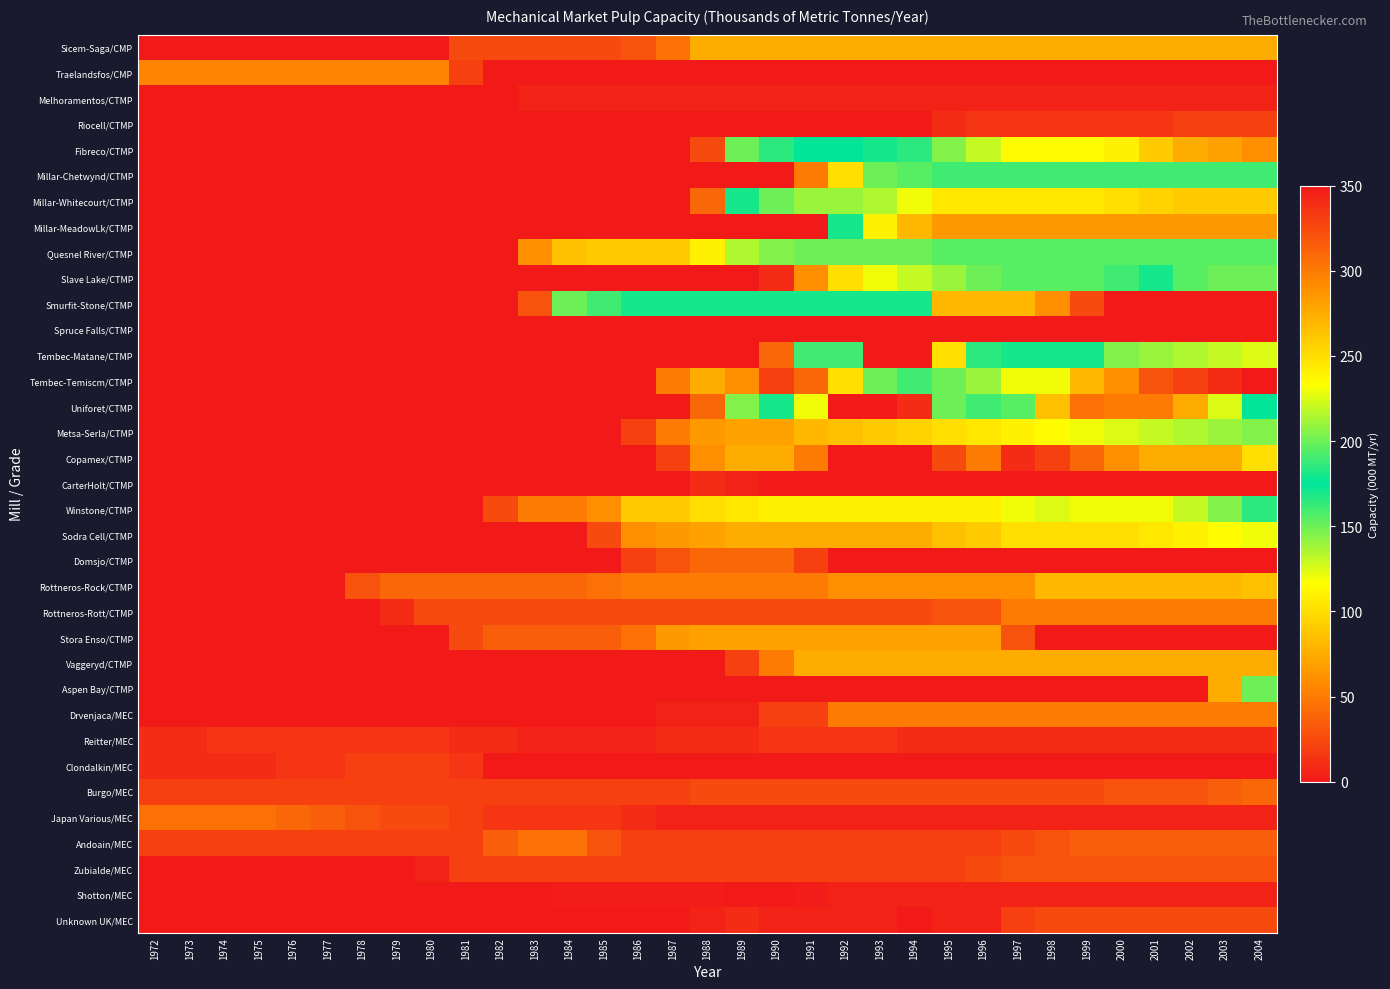

What is the total value across all series at 1974?

165